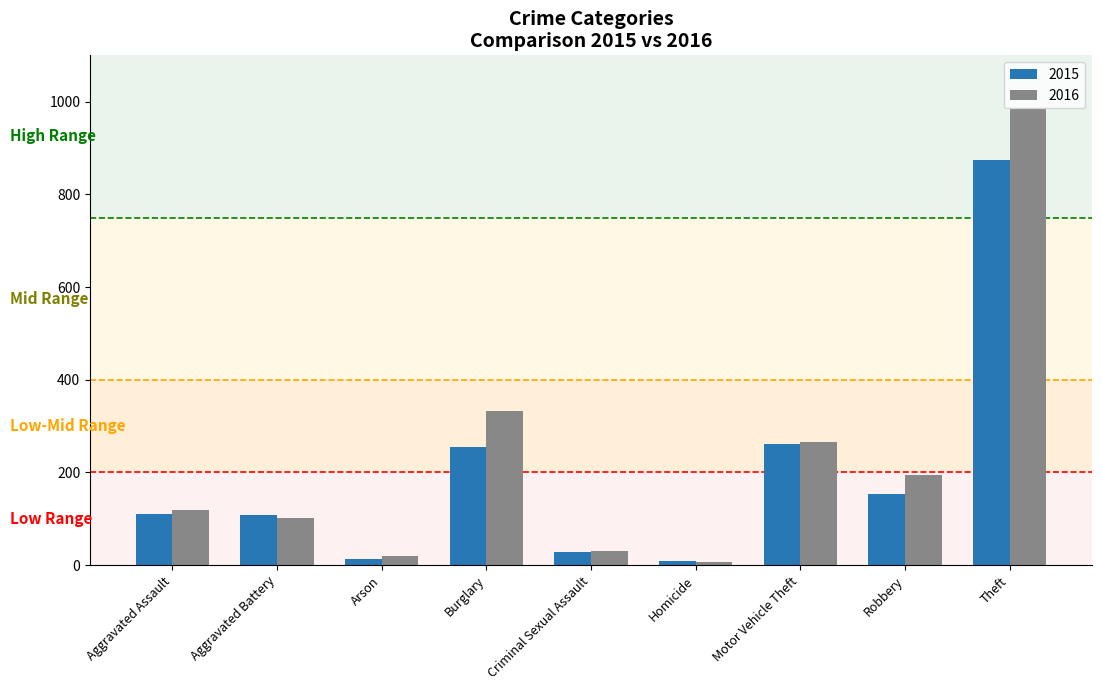

Which series has the largest range (max minus min)?

2016